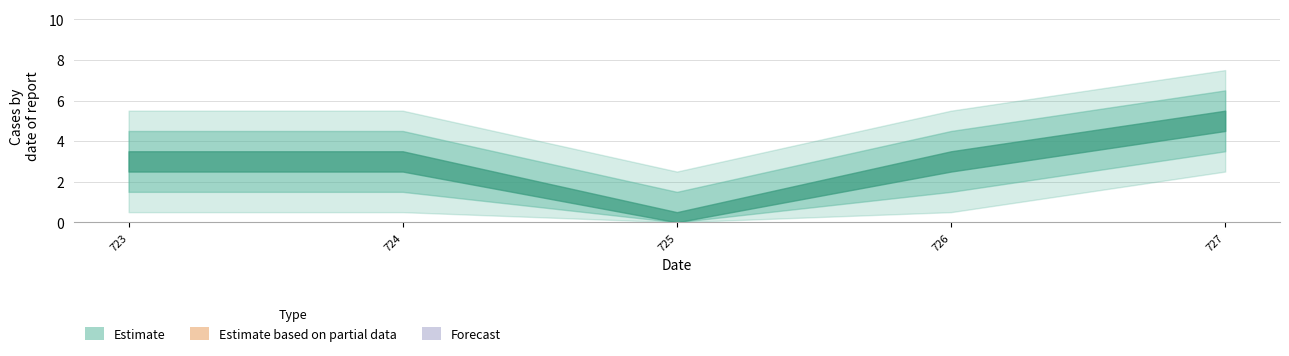

Which has a higher value, 724 or 726?

724